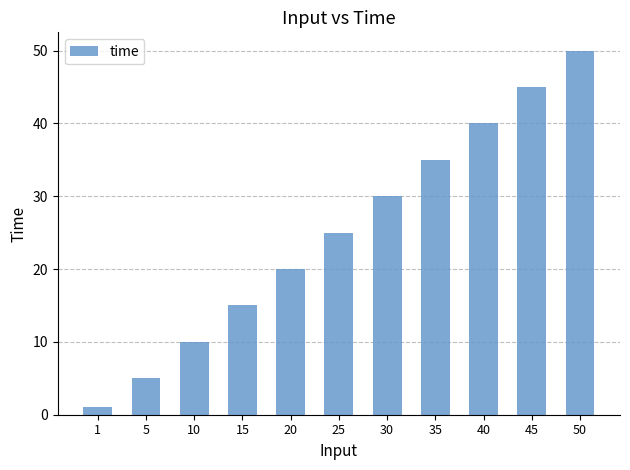

What is the greatest value displayed?

50